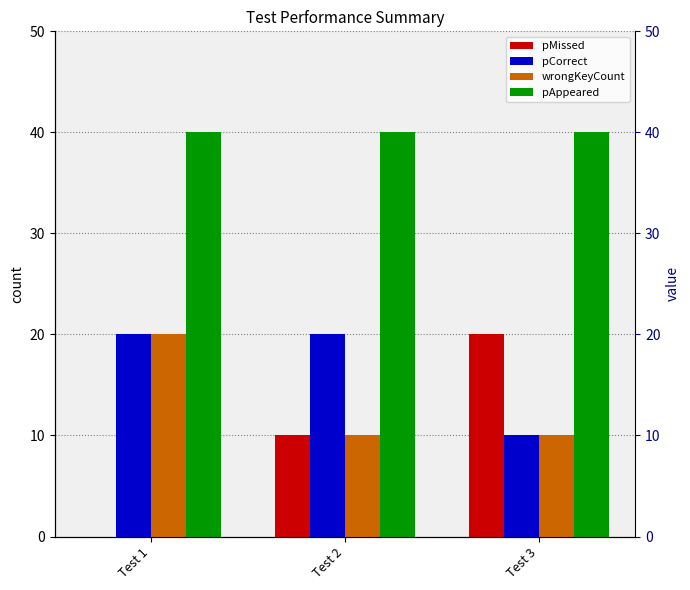

At which label is wrongKeyCount closest to 15?

Test 1